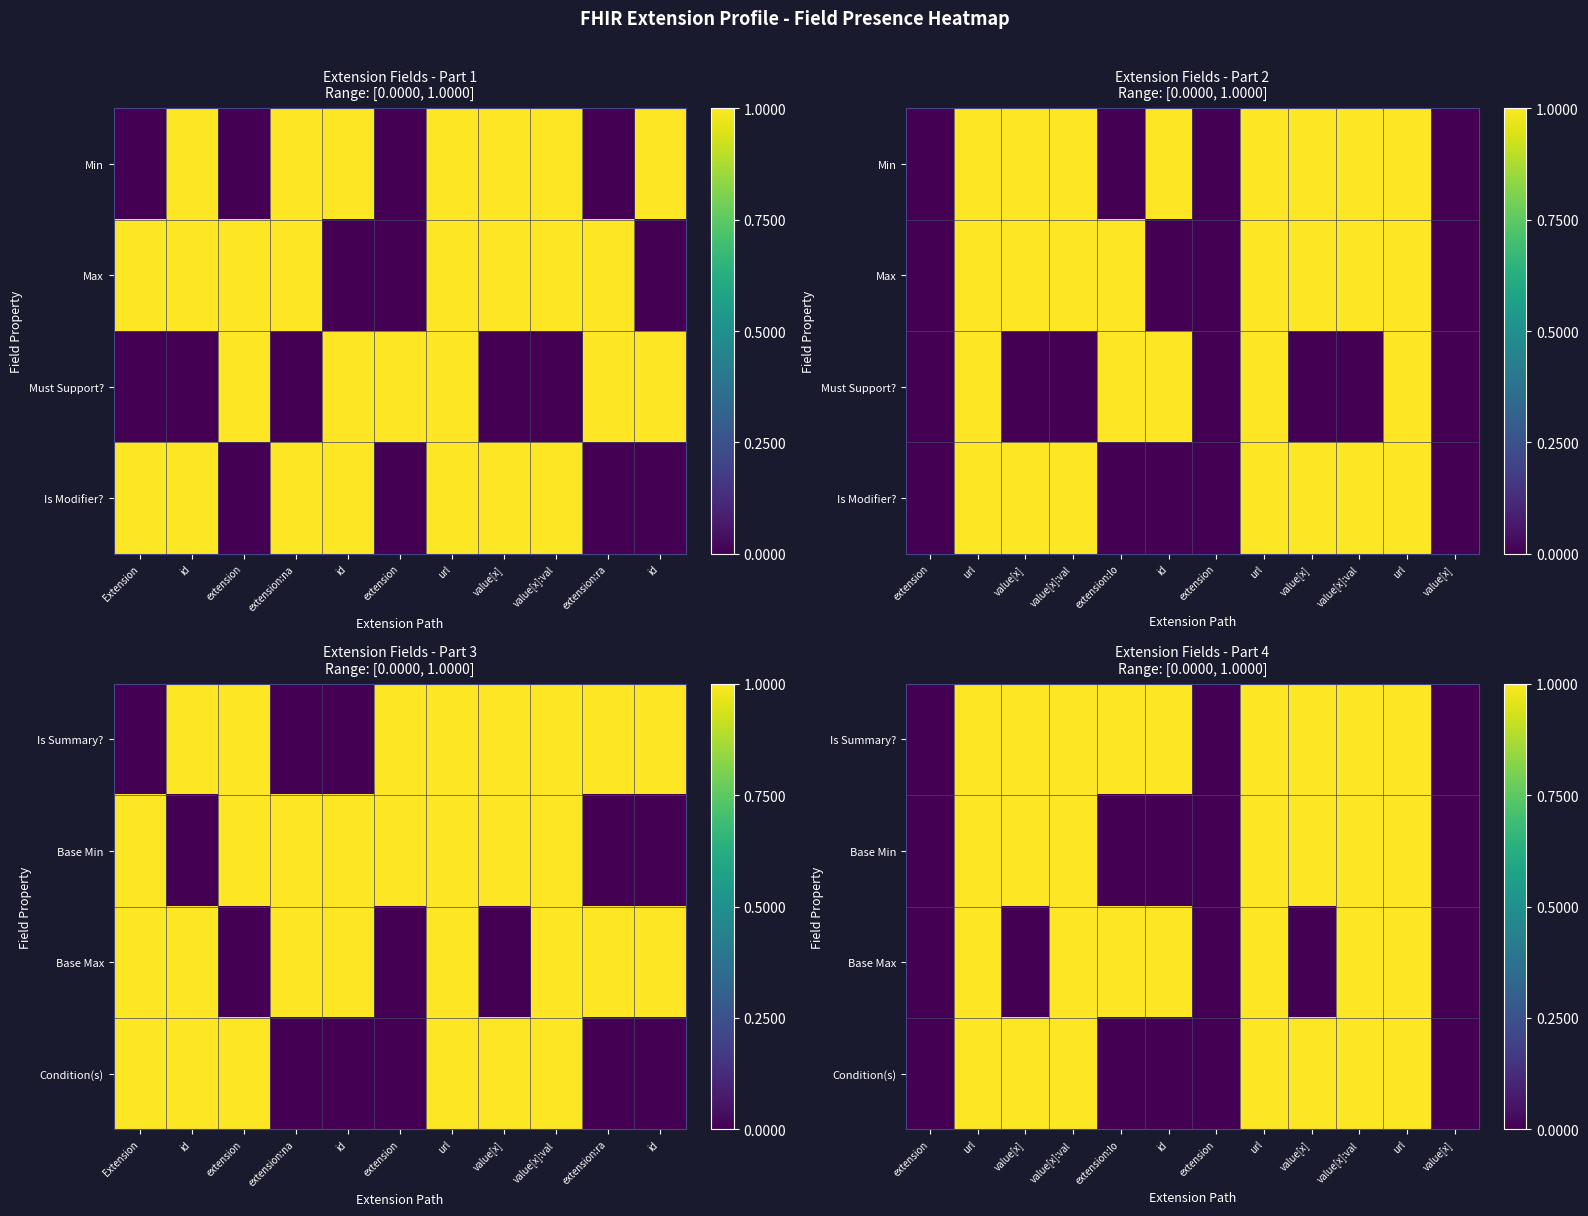

What is the spread (max minus min) of values at value[x]?

1